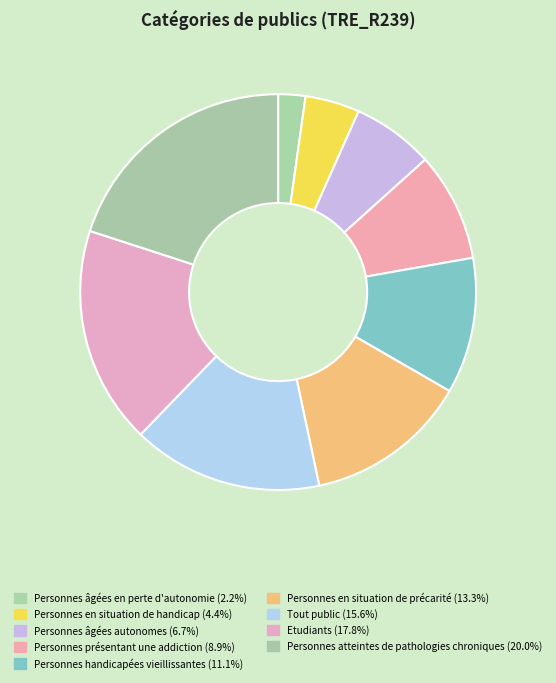

How many segments does this pie chart have?

9